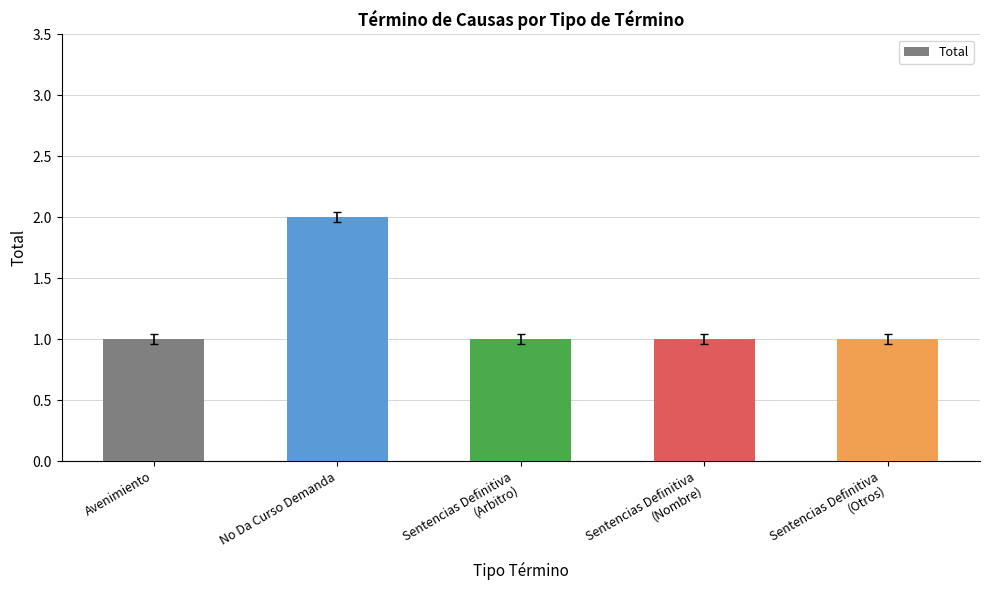

What position from the left is Avenimiento?

1